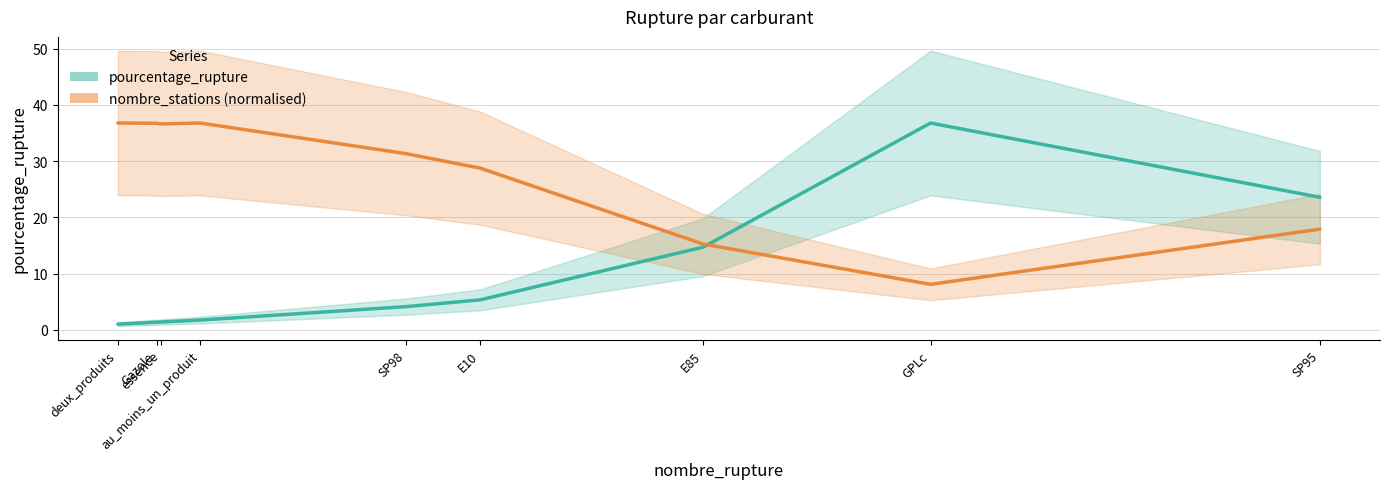

What are all the series names shown in the legend?

pourcentage_rupture, nombre_stations (normalised)